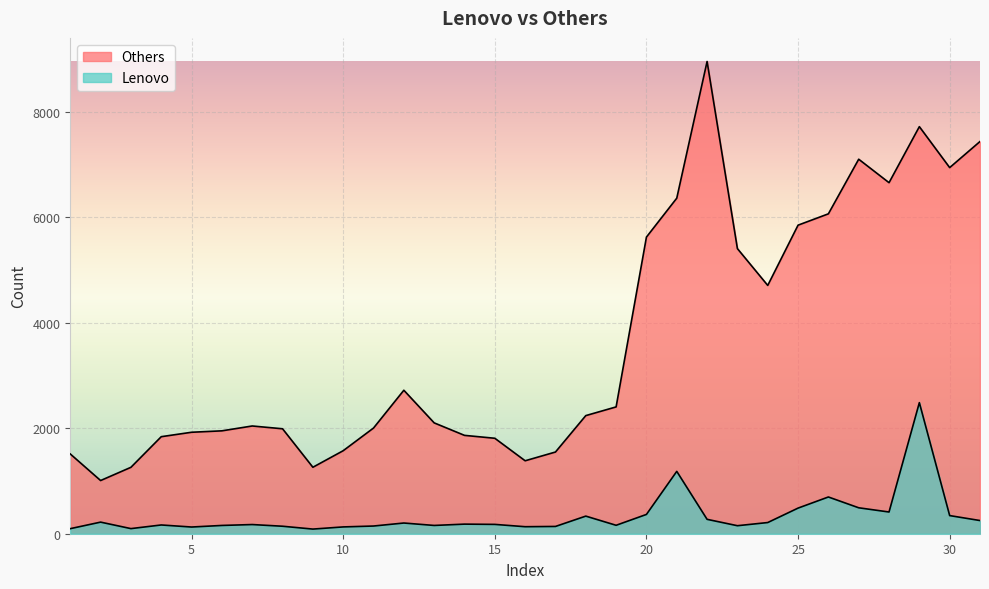

In Others, how many points are higher than both neighbors (excluding endpoints)?

5